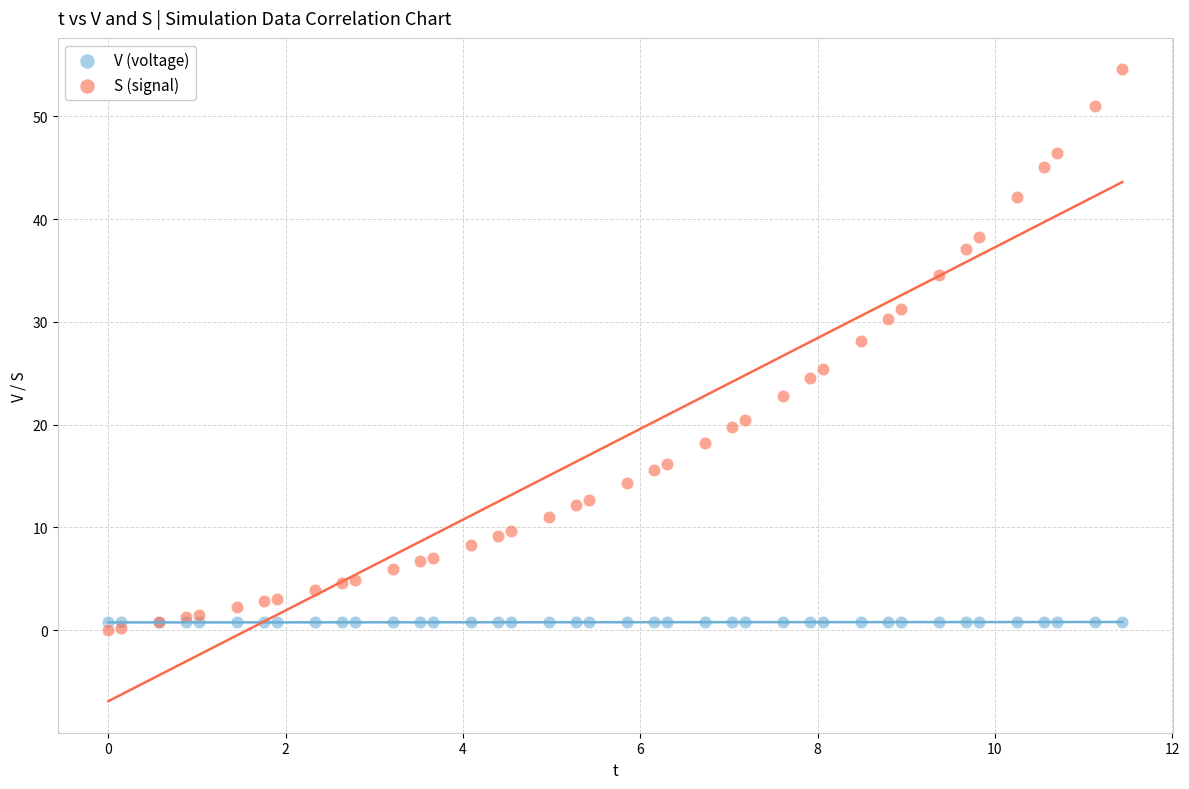

What is the X range (max minus min) for the scatter plot?

11.4